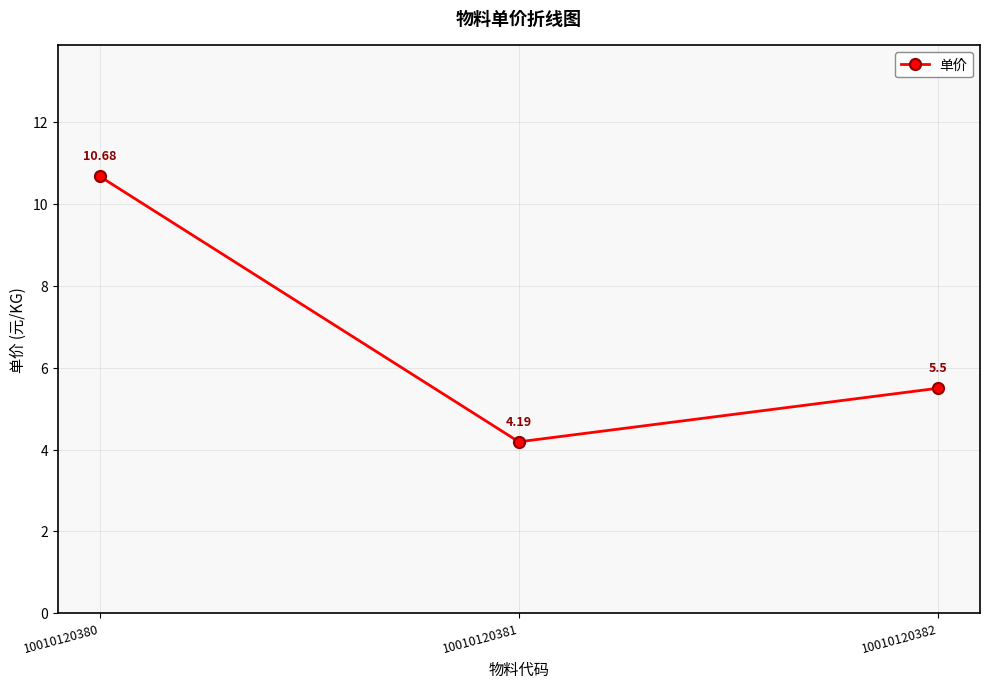

At which label does the data first exceed 5?

10010120380